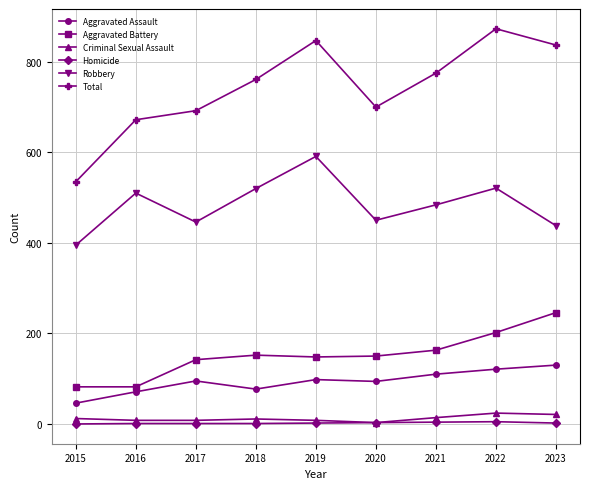

Which series has the largest range (max minus min)?

Total